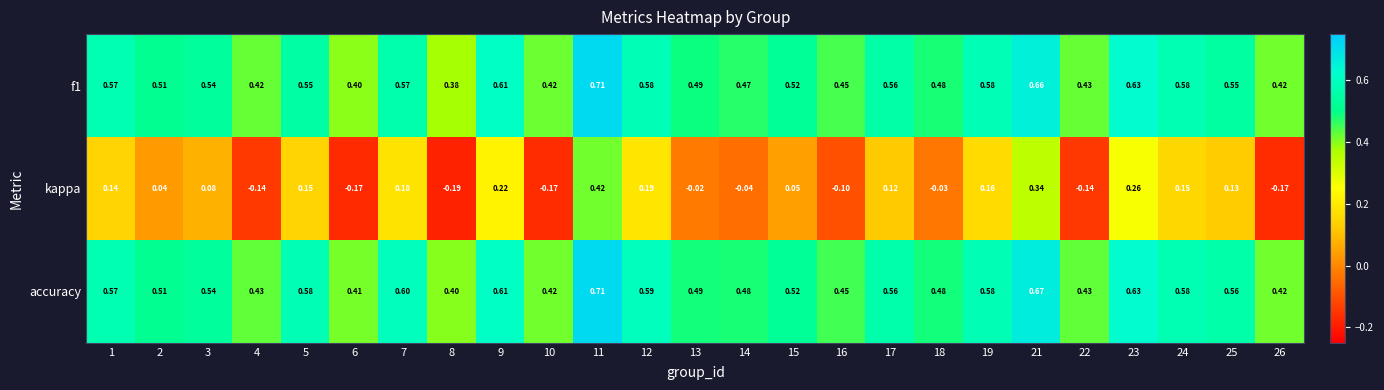

At which category is the sum across all series the highest?

11